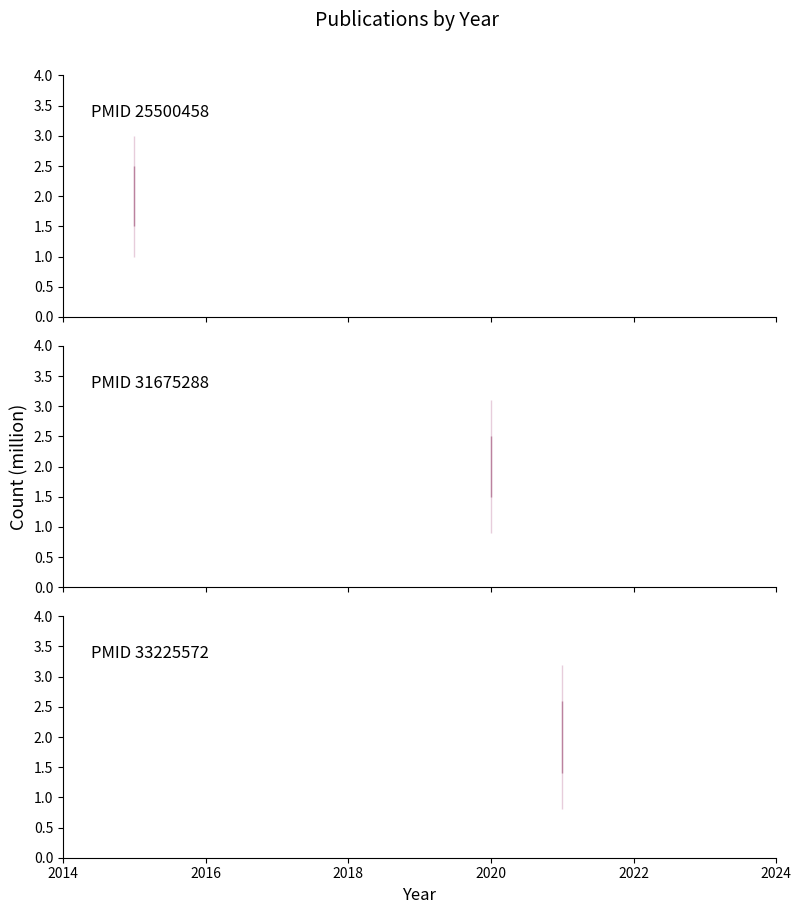

Is this an area chart (filled region under the line)?

No